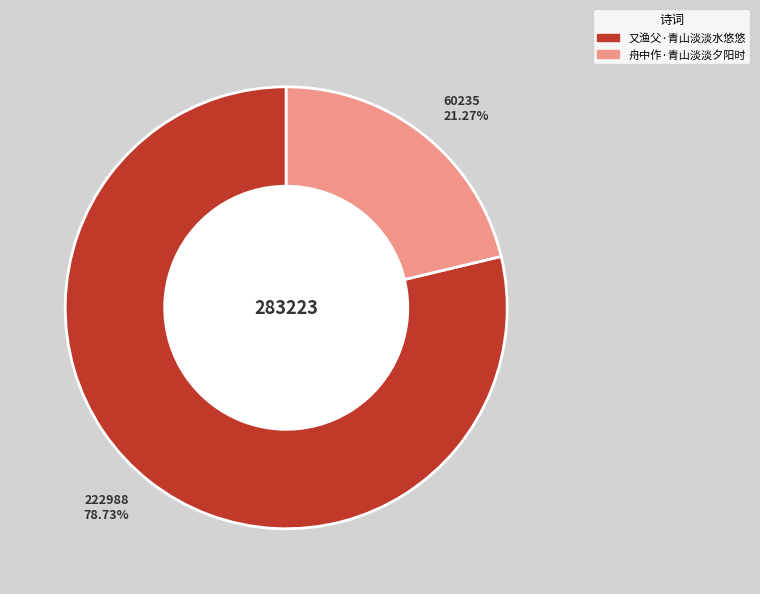

Approximately how many times larger is the value at 舟中作·青山淡淡夕阳时 compared to 又渔父·青山淡淡水悠悠?

0.3